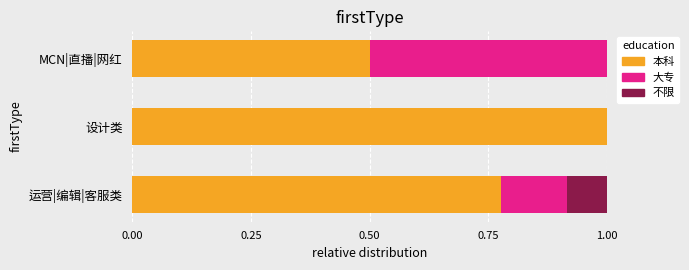

What value does the 本科 series have at 设计类?

1.0